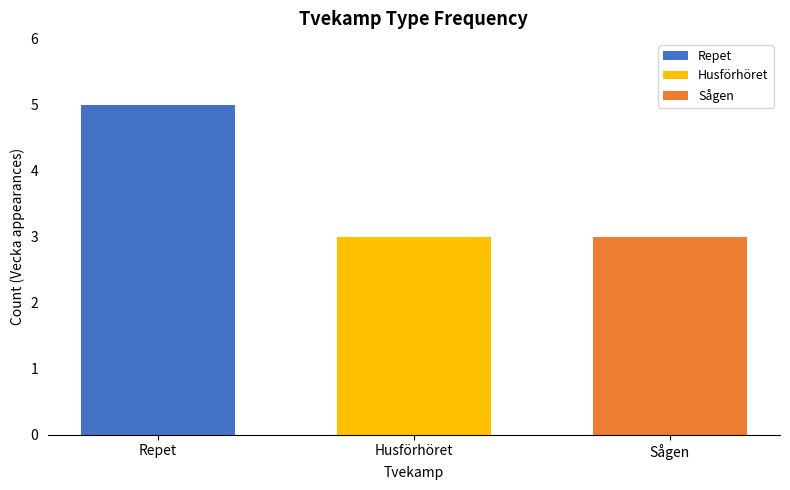

How many bars are there in total?

3